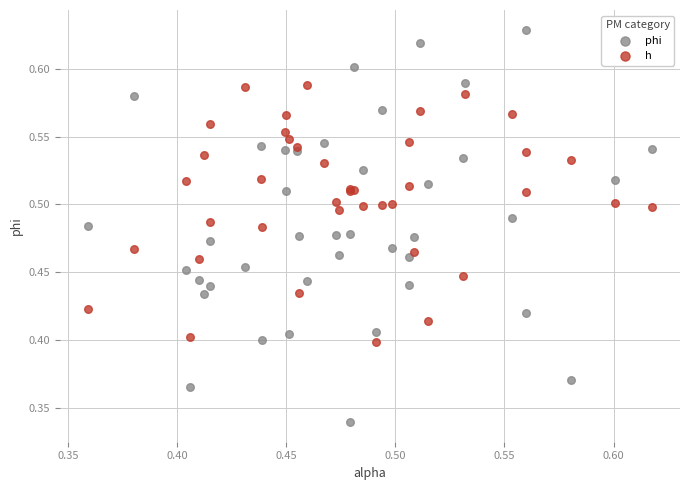

Which series contains the highest Y value?

phi